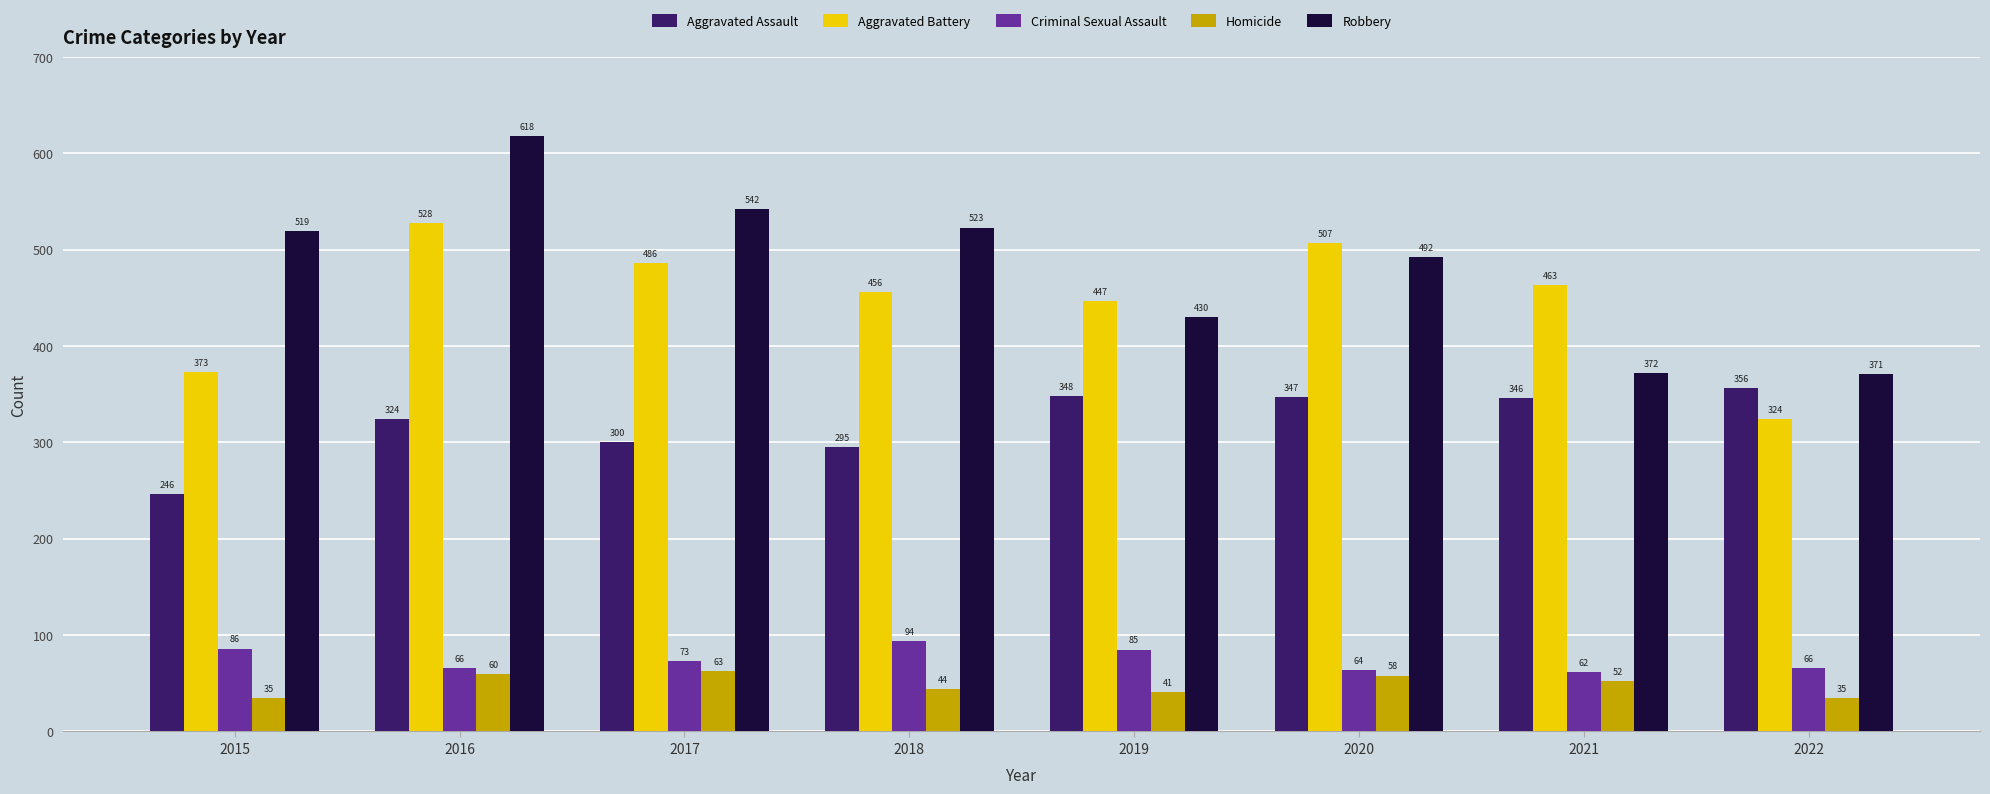

At which label does Robbery reach its peak?

2016